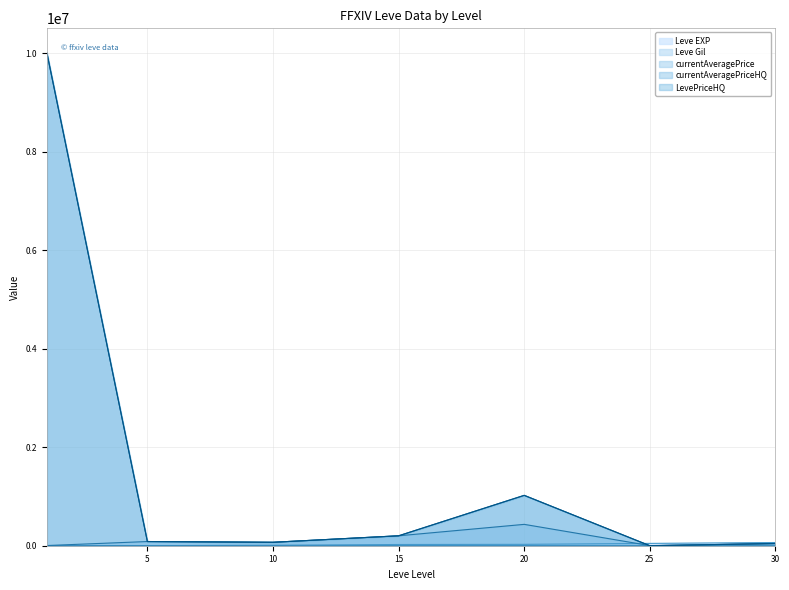

Reading left to right, extract all data points from this chart.

Leve EXP: 630	840	9990	24790	28010	47200	64910
Leve Gil: 113	168	230	240	295	379	428
currentAveragePrice: 3763	85006	69539	201227	433652	2336	43300
currentAveragePriceHQ: 10003000	85006	69539	201227	1022465	0	45181
LevePriceHQ: 10003000	85006	69539	201227	1022465	0	45181